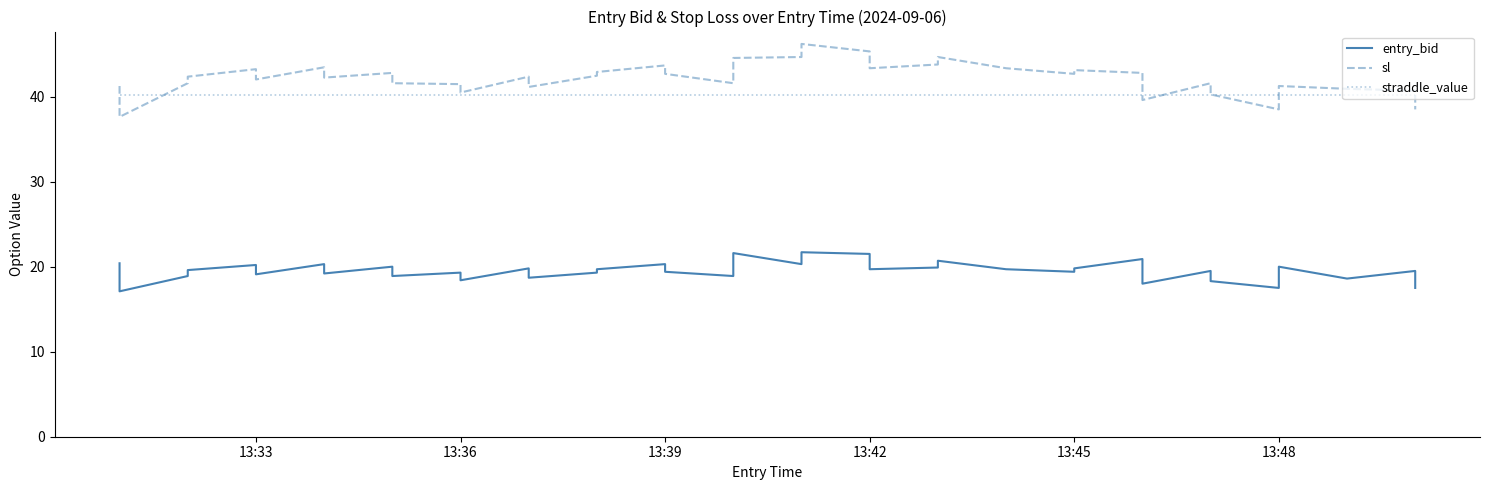

True or false: entry_bid and sl cross at least once.

False